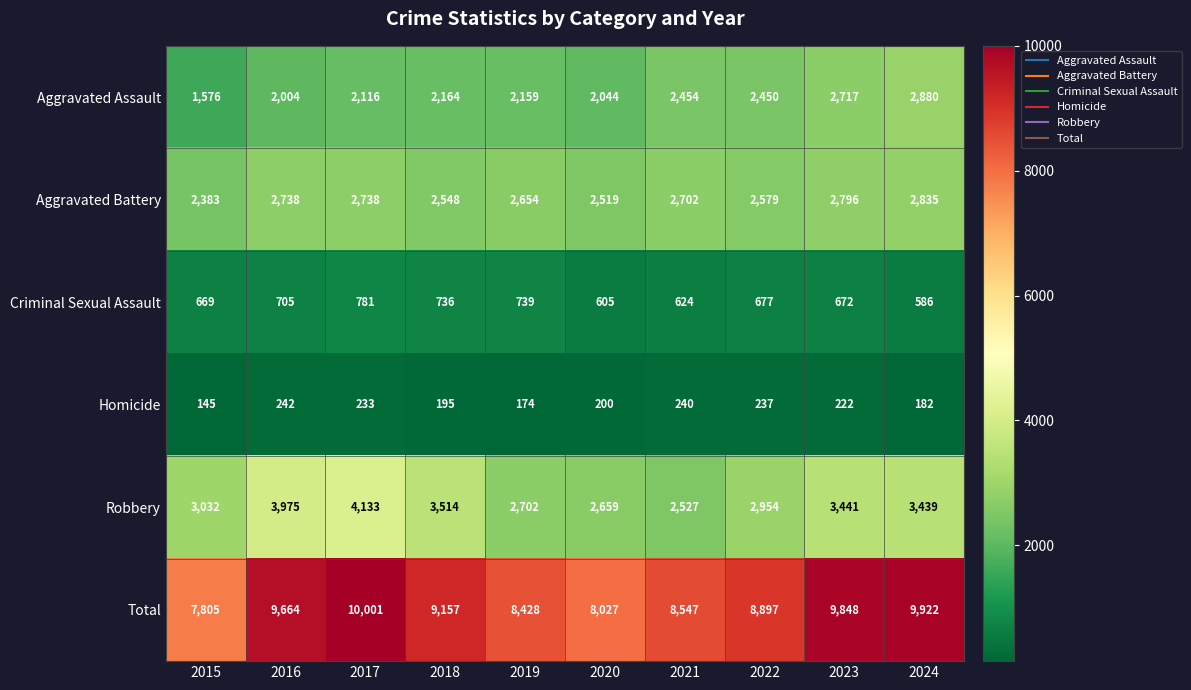

Count the number of categories in the chart.

10